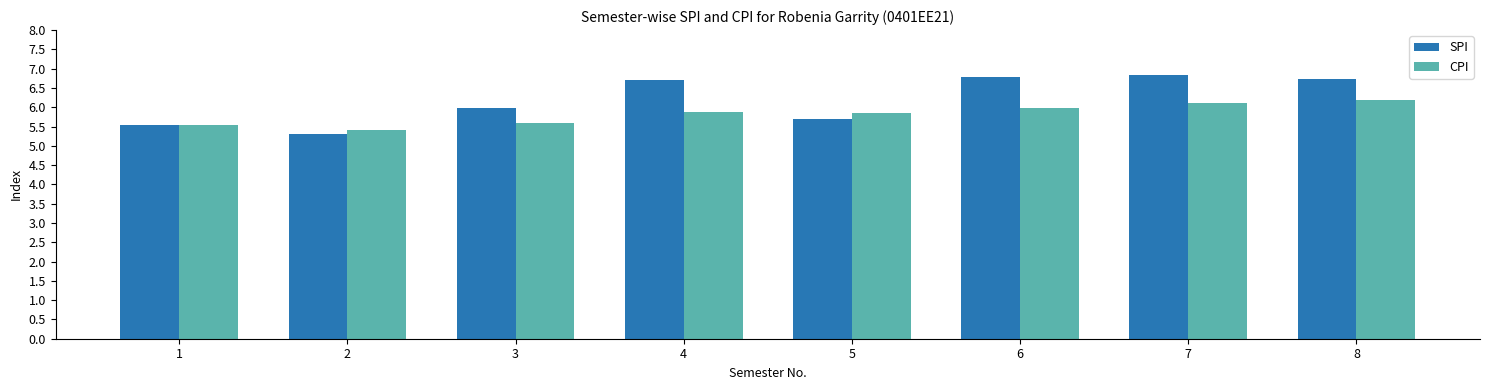

What are all the series names shown in the legend?

SPI, CPI